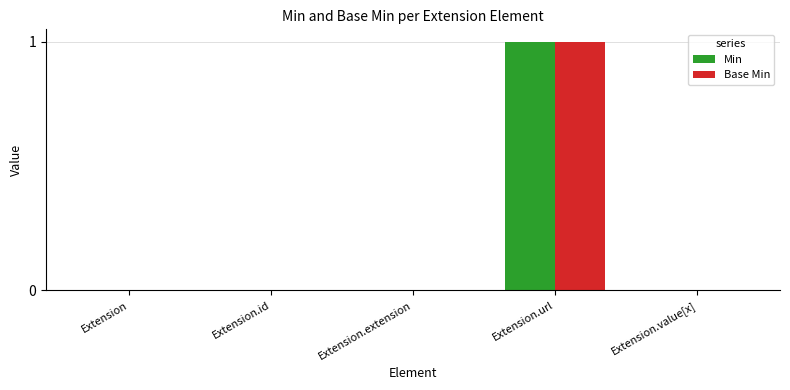

Is it true that Min equals 2 at Extension.url?

False